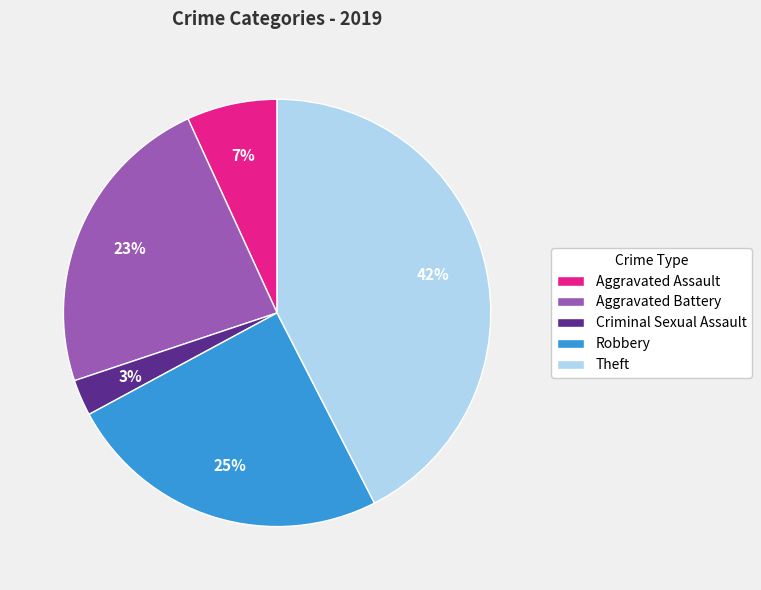

Count the number of slices in the pie.

5